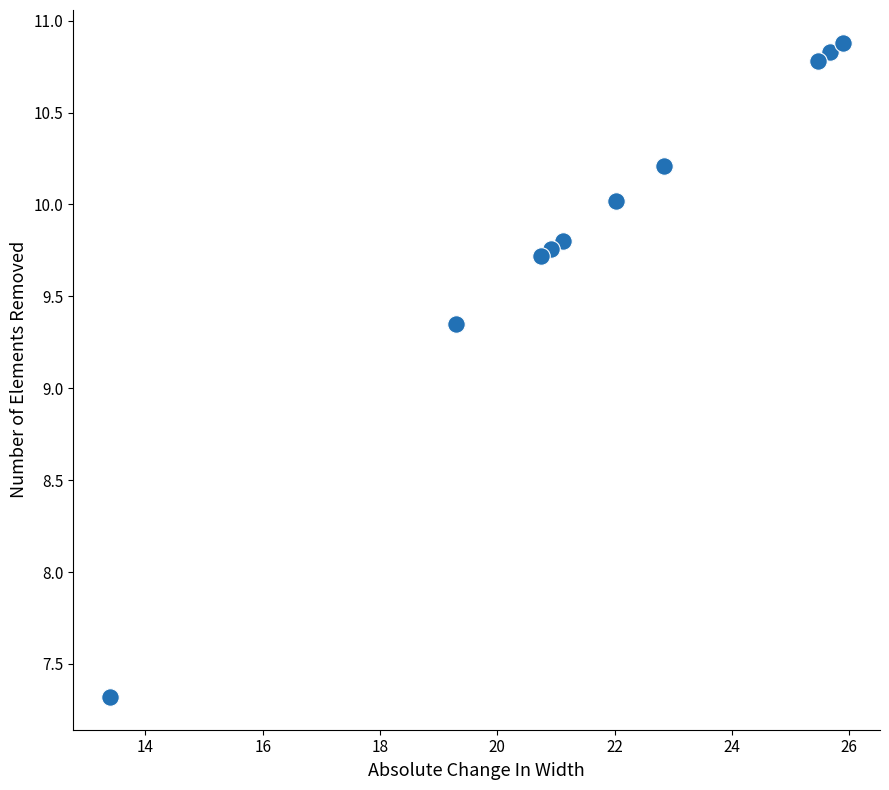

What is the average X value?

21.7